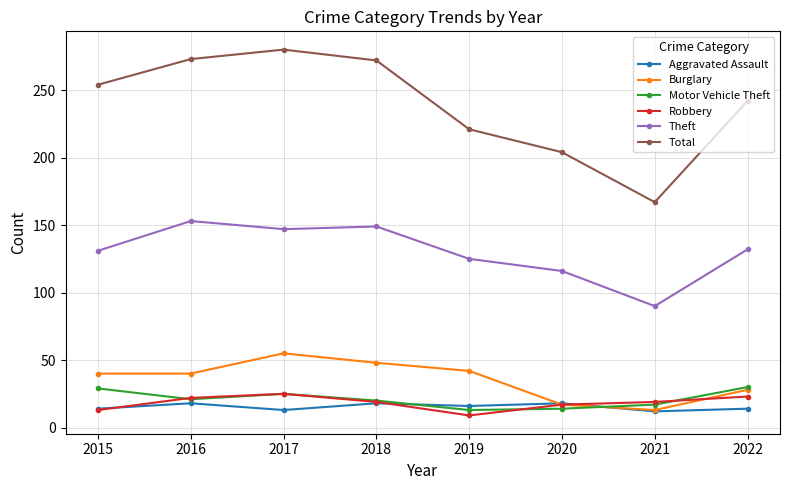

True or false: Total and Motor Vehicle Theft cross at least once.

False